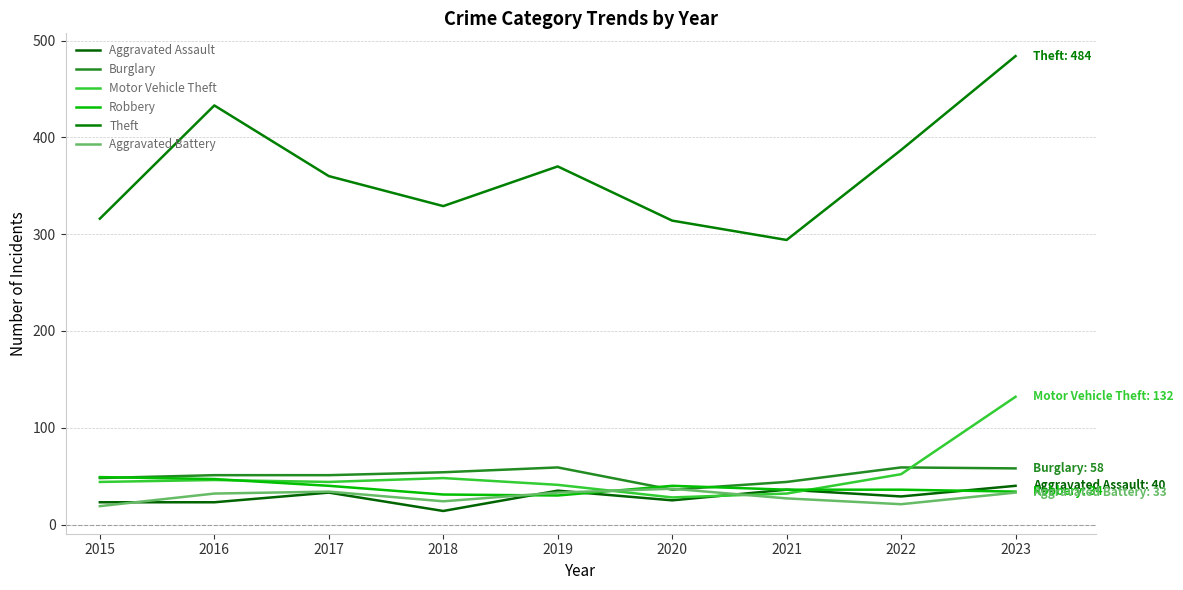

At which category is the sum across all series the highest?

2023